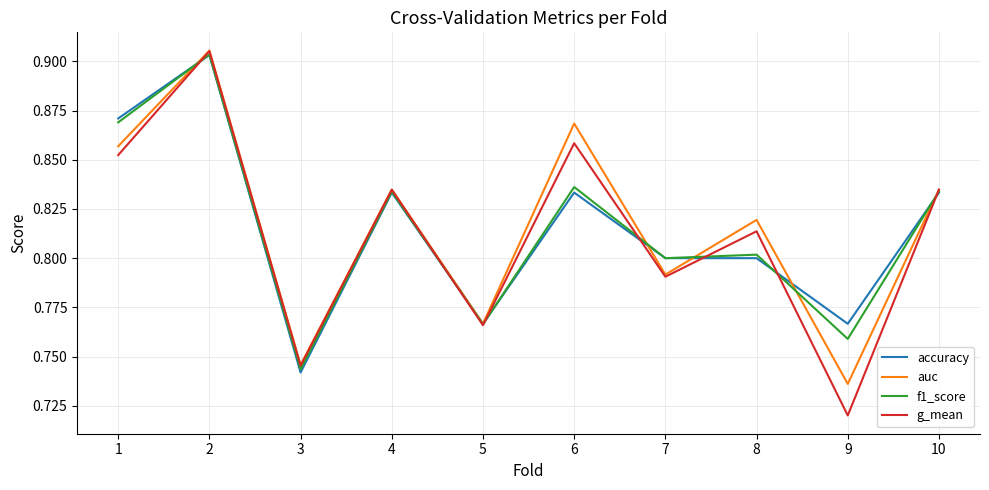

Is it true that accuracy equals 0.8 at 6?

True